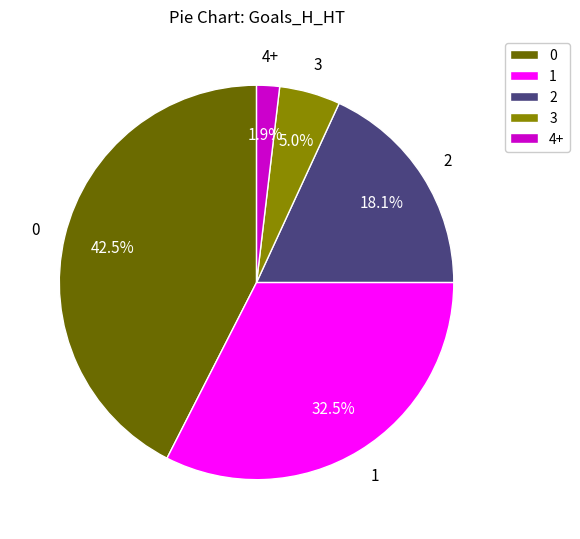

What percentage is NOT represented by 4+?

98.1%